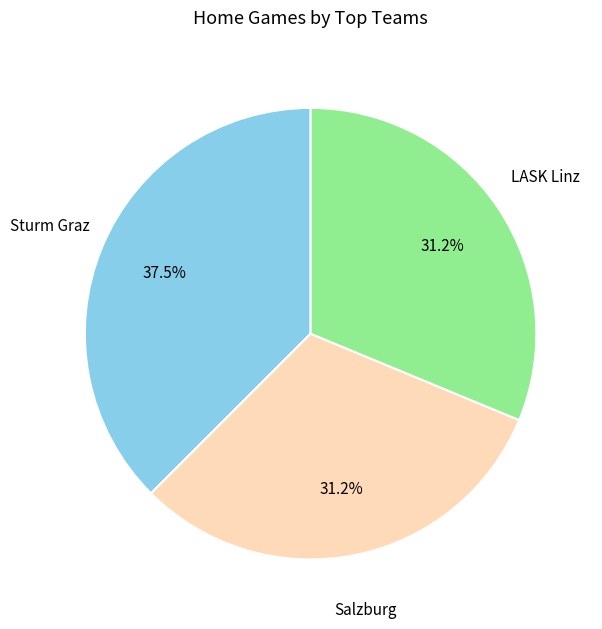

Does any single category account for the majority?

No